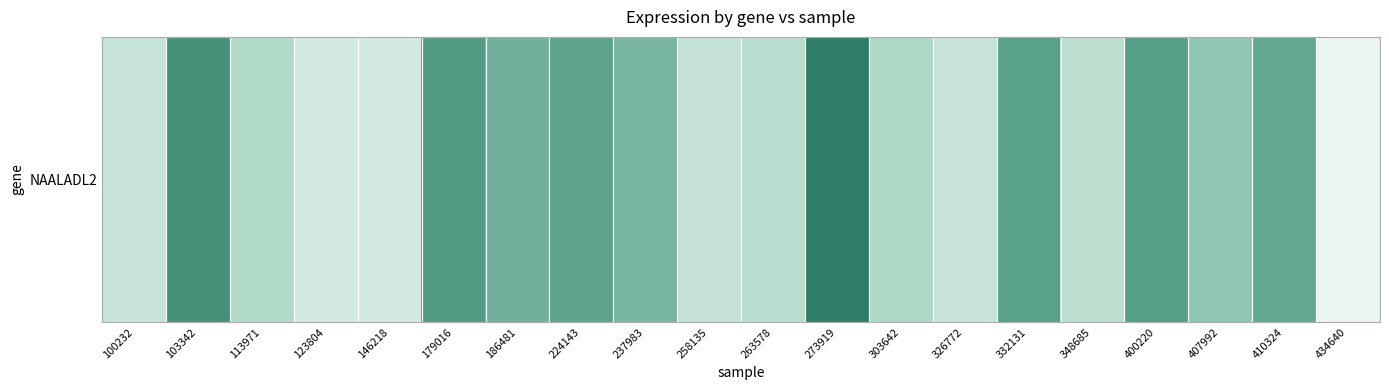

What is the difference between the values at 258135 and 103342?

7.6